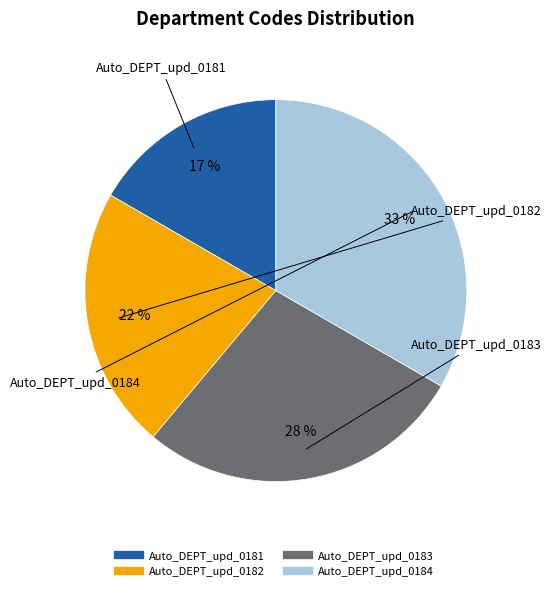

Which category has the biggest portion of the pie?

Auto_DEPT_upd_0184